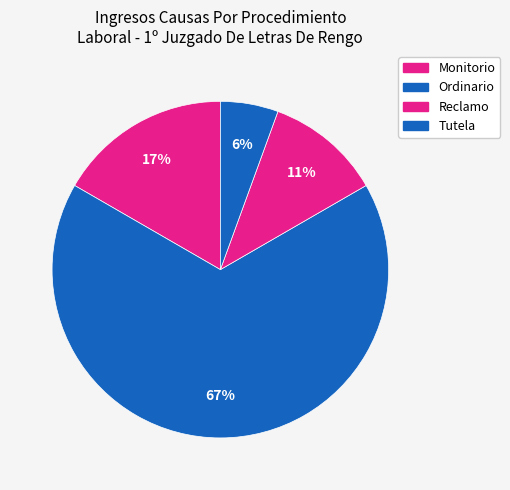

How many slices are in this pie chart?

4